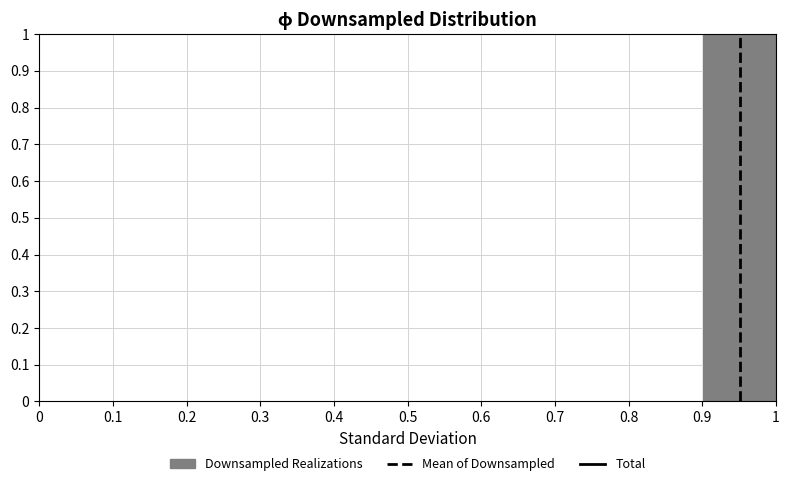

Reading left to right, transcribe this chart: for each bar, give the range it covers on the x-axis and its height. The values are not printed on the chart, so give them approximately, as read against the axis.

0 to 0.1: 0
0.1 to 0.2: 0
0.2 to 0.3: 0
0.3 to 0.4: 0
0.4 to 0.5: 0
0.5 to 0.6: 0
0.6 to 0.7: 0
0.7 to 0.8: 0
0.8 to 0.9: 0
0.9 to 1: 1